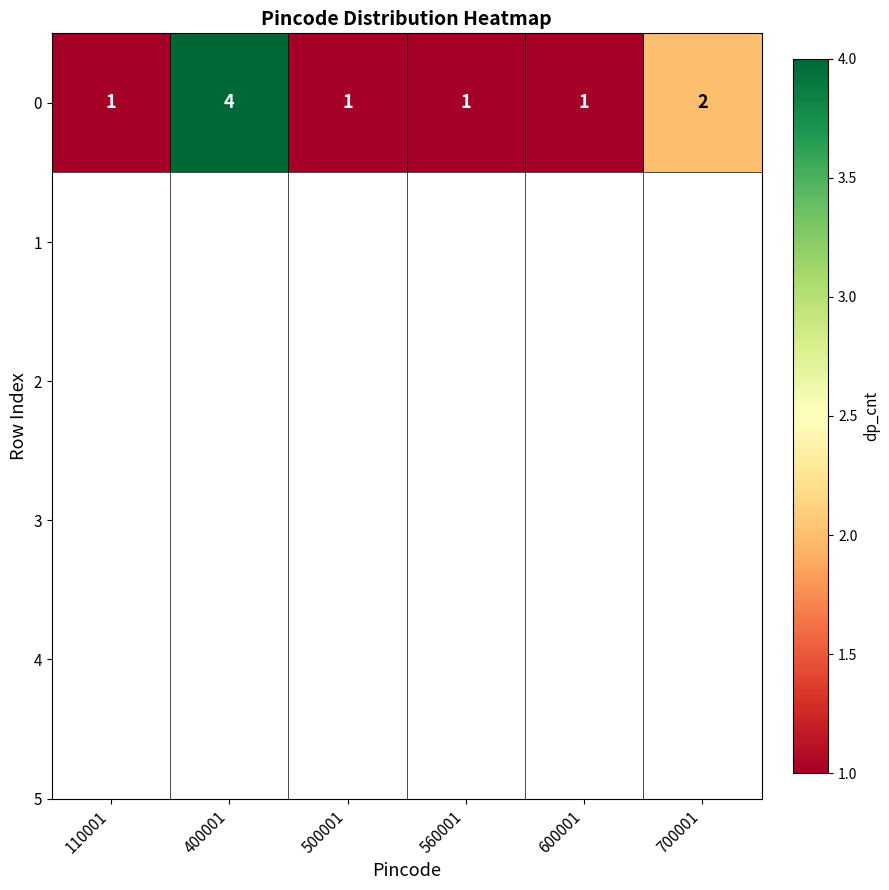

What is the sum of the values at 600001 and 400001?

5